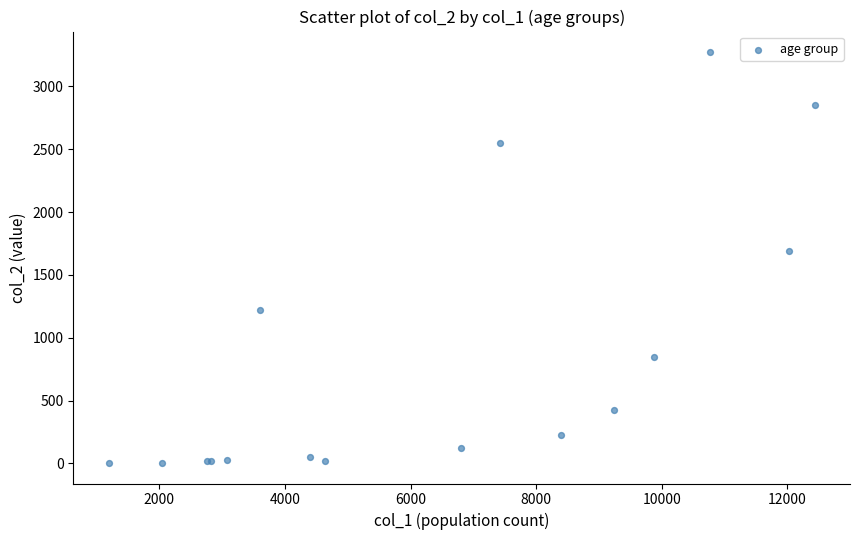

What Y value in the scatter plot is closest to 1638?

1690